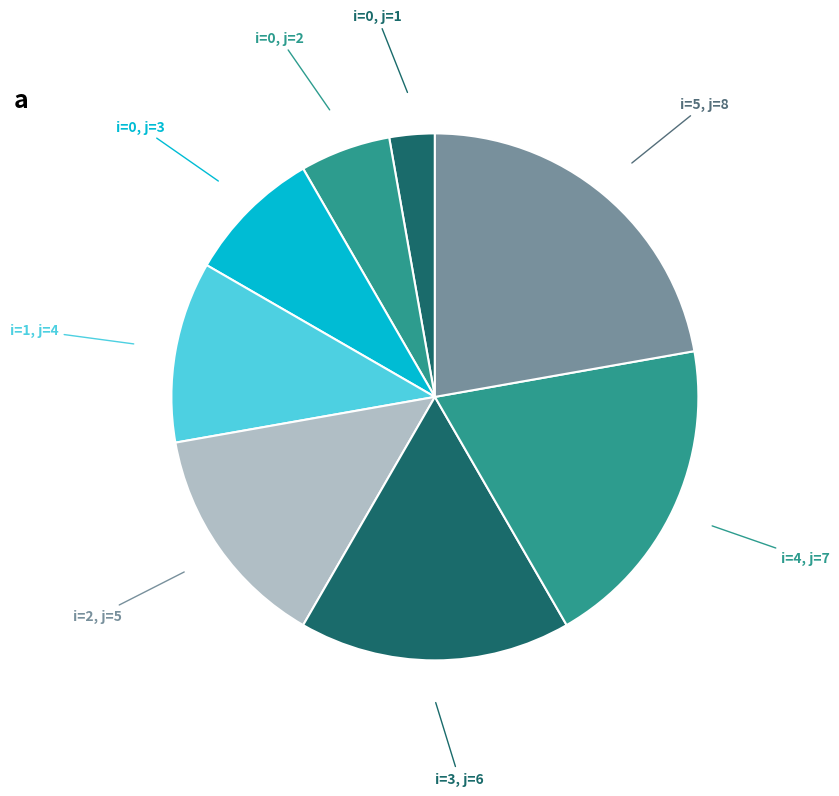

What is the largest slice in the pie chart?

i=5, j=8